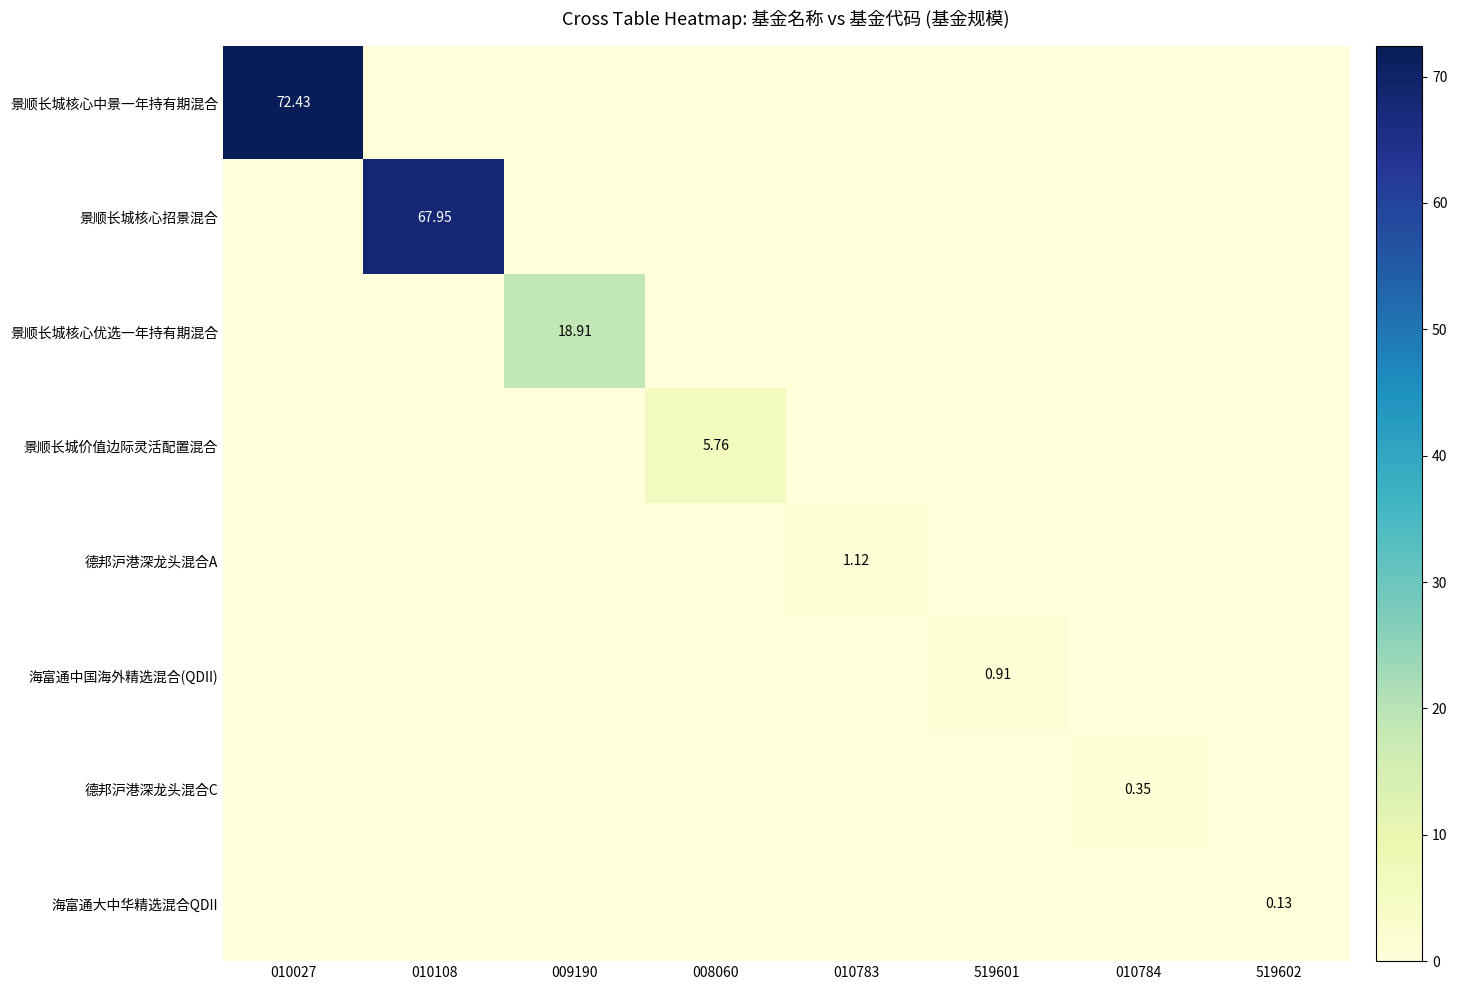

Is the value of 景顺长城核心中景一年持有期混合 at 010783 greater than the value of 德邦沪港深龙头混合C at 519601?

No